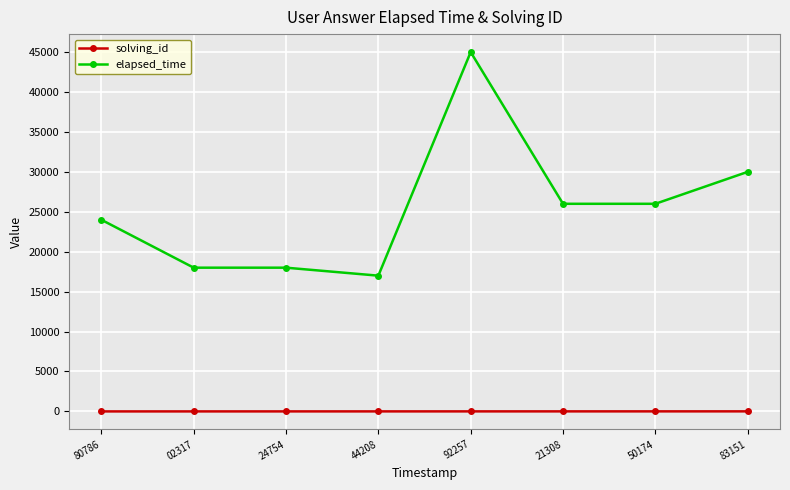

True or false: elapsed_time and solving_id intersect in this chart.

False